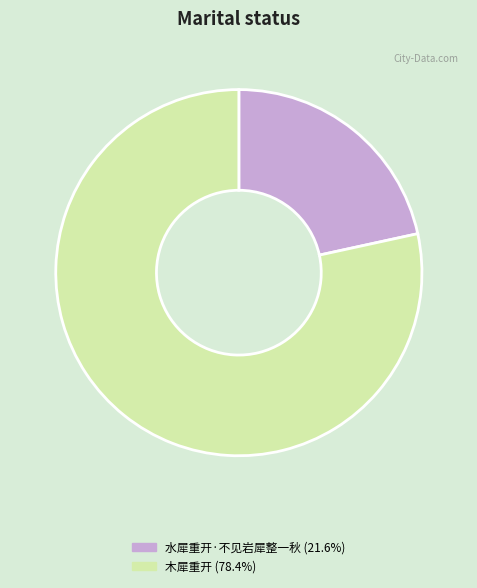

Which category has the smallest portion of the pie?

水犀重开·不见岩犀整一秋